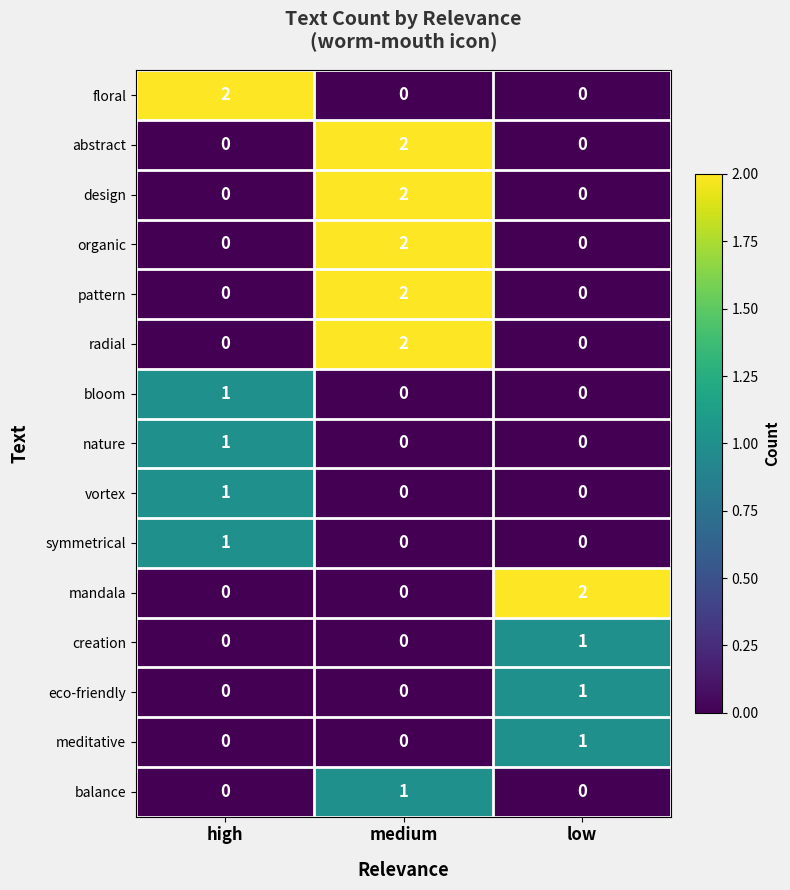

The value of floral at high is 2. True or false?

True